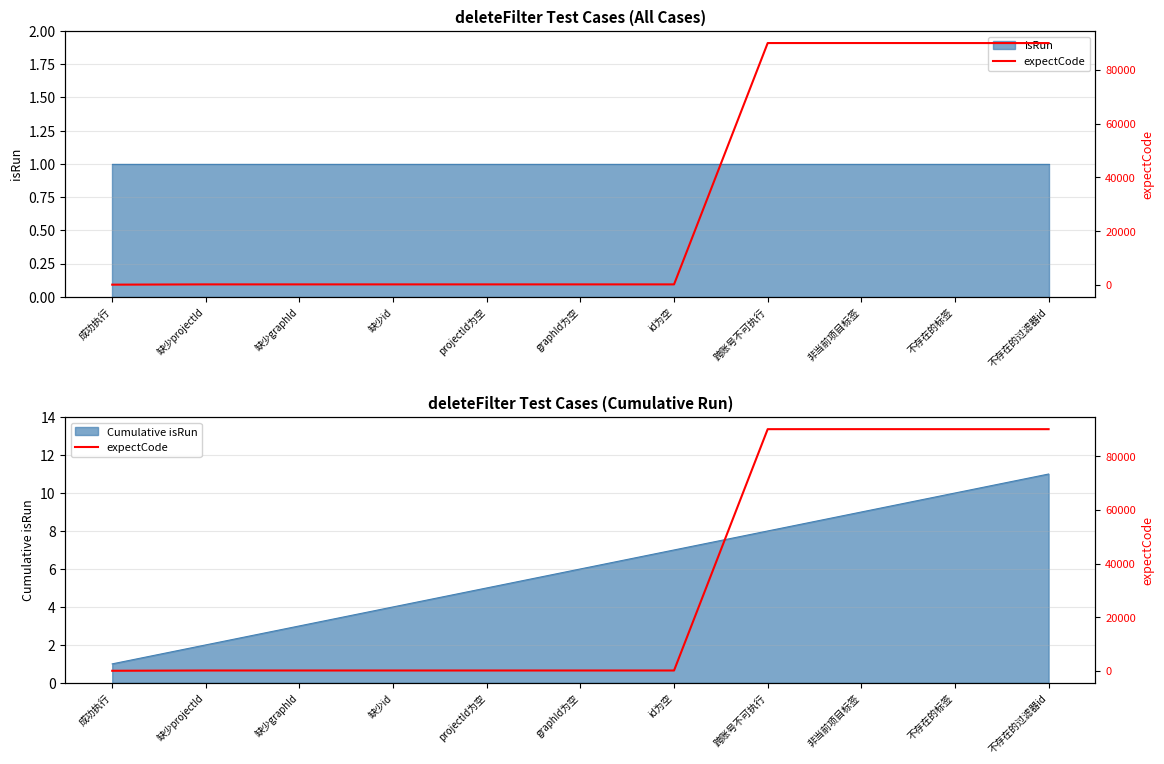

List the labels in order of value, largest first.

非当前项目标签, 跨账号不可执行, 不存在的标签, 不存在的过滤器id, 缺少projectId, 缺少graphId, 缺少id, projectId为空, graphId为空, id为空, 成功执行